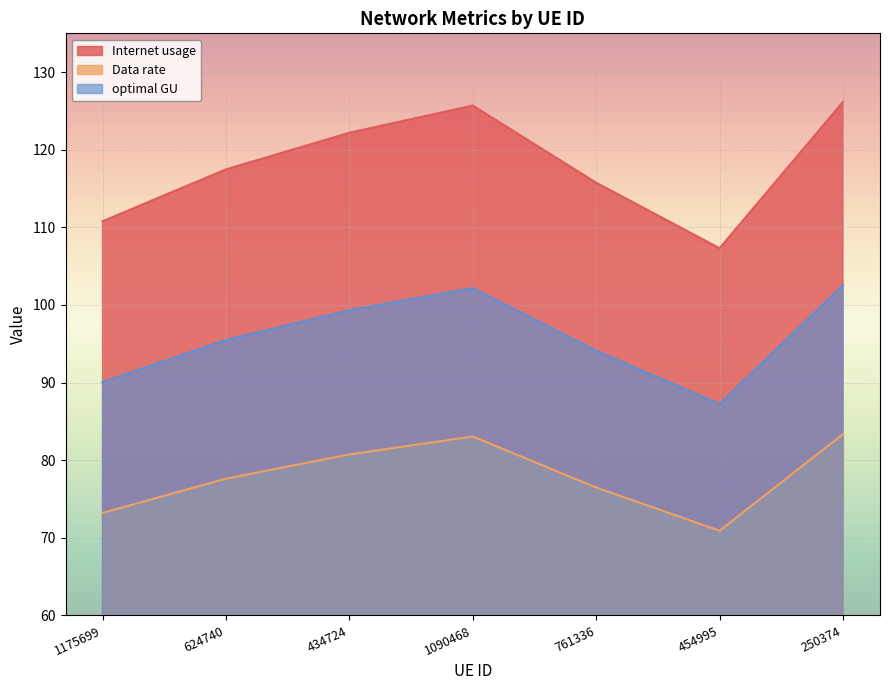

What is the difference between the highest and lowest values at 761336?

39.3